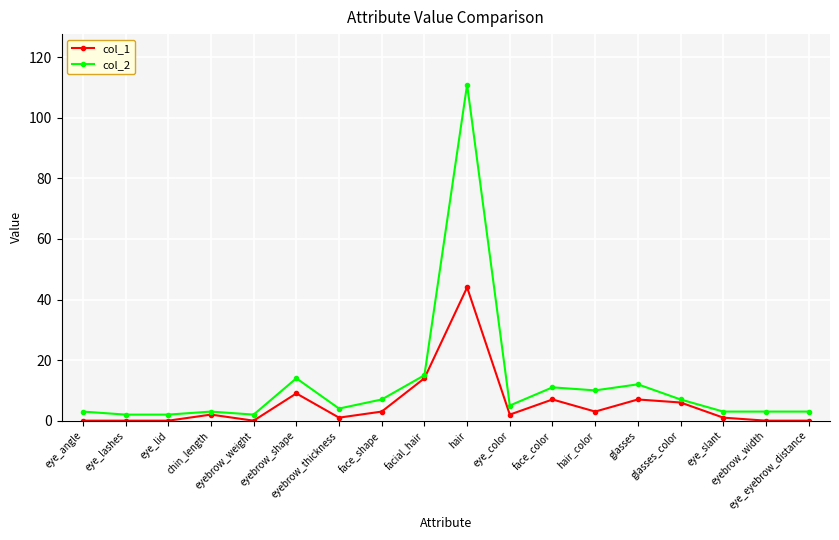

How many series are shown in this chart?

2